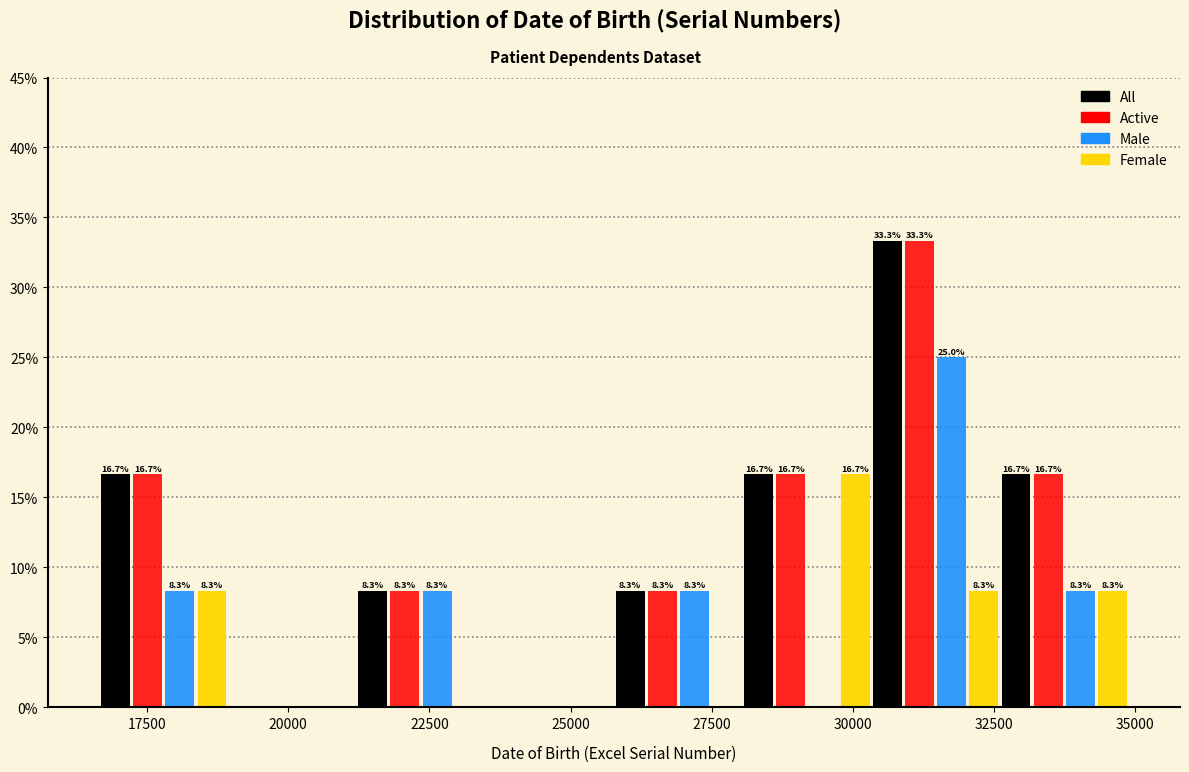

In the Male series, which range on the x-axis has the tallest bar?

30500 to 32500